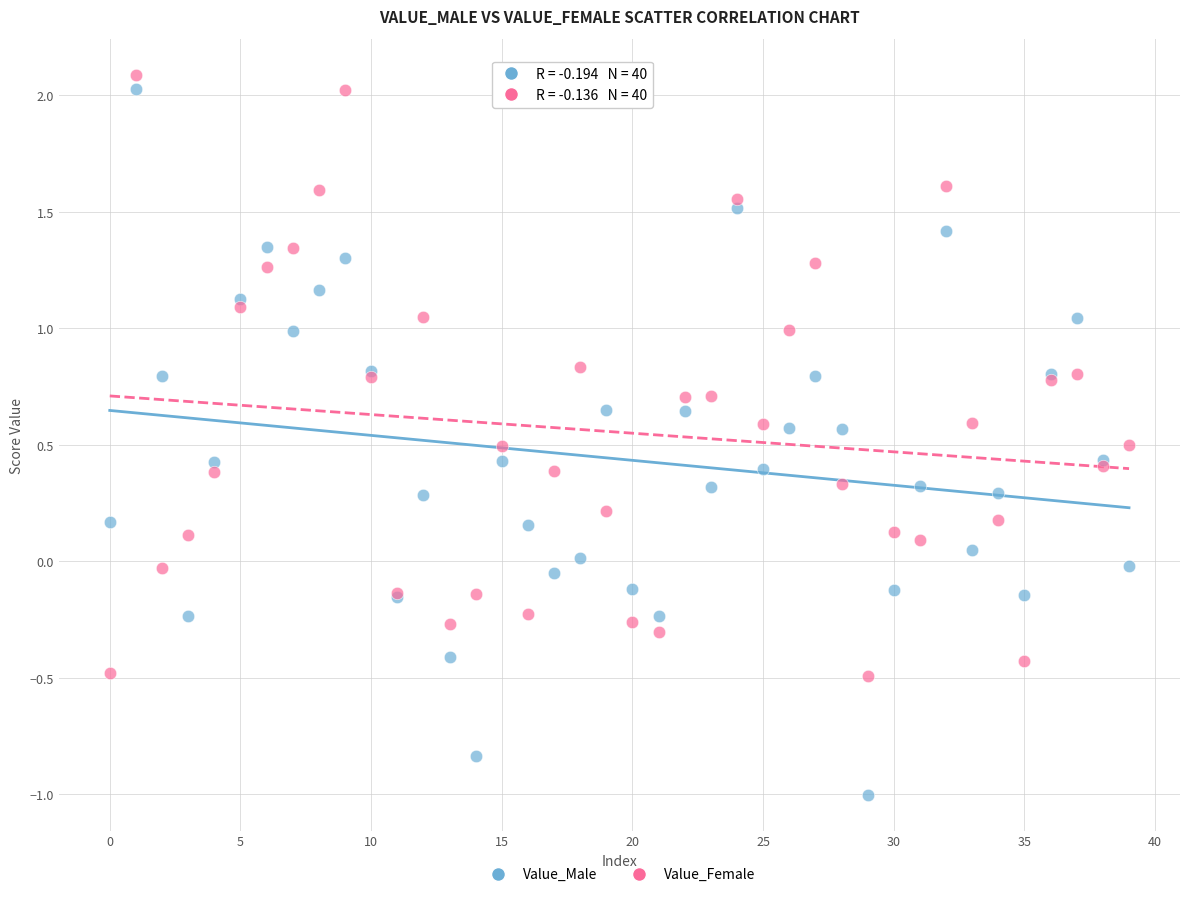

Which series has the widest spread of Y values?

Value_Male